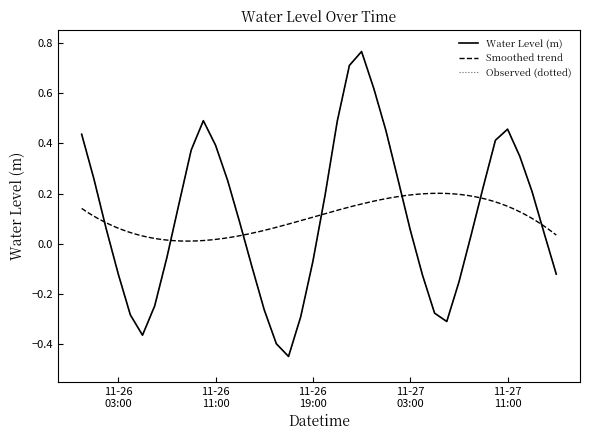

What is the sum of all values?

4.2